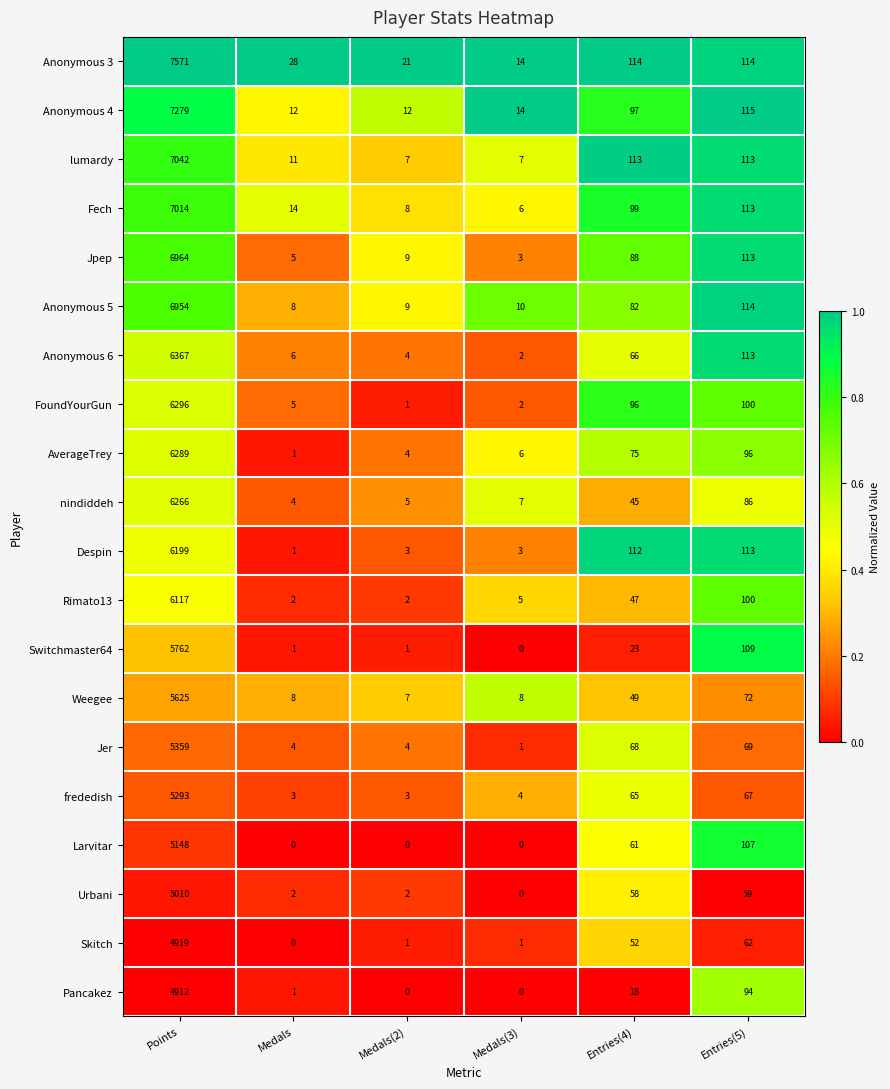

Count the number of categories in the chart.

6